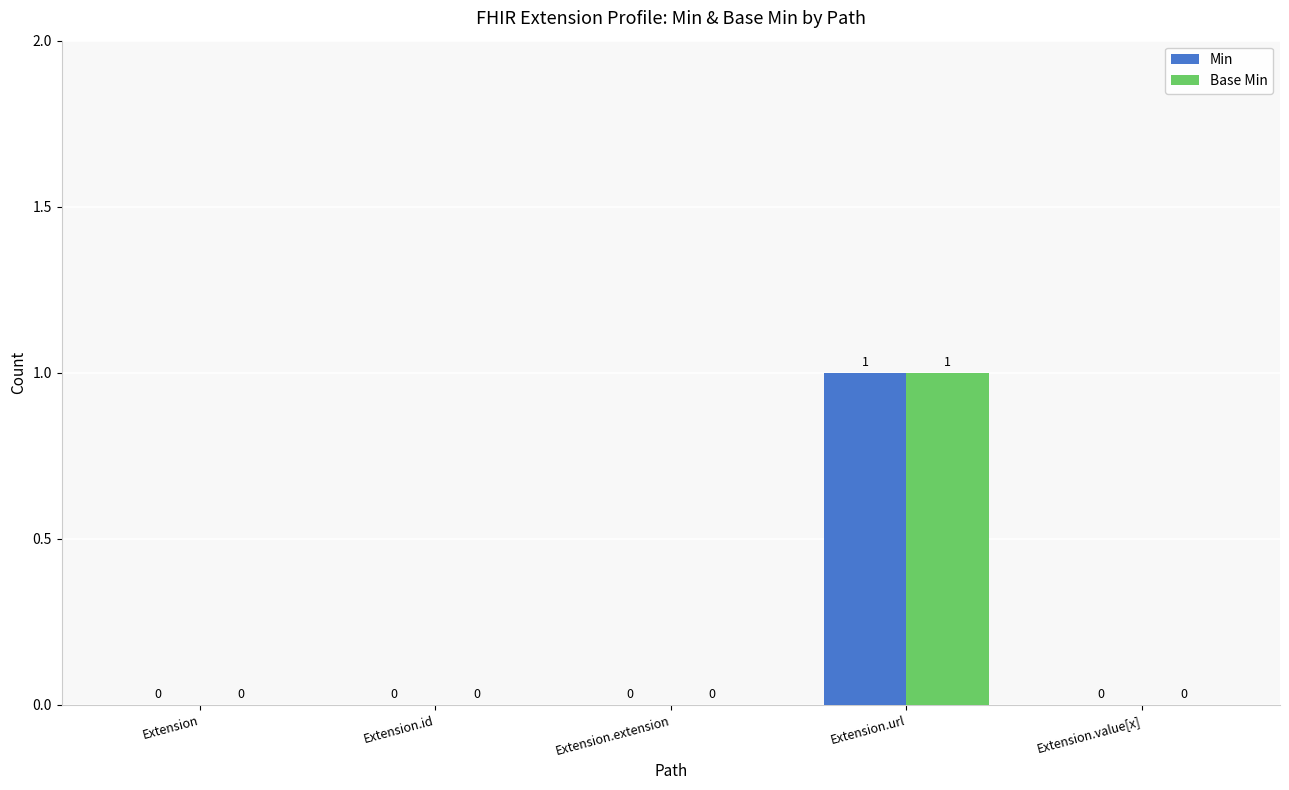

How many Min values are between 0 and 1?

5